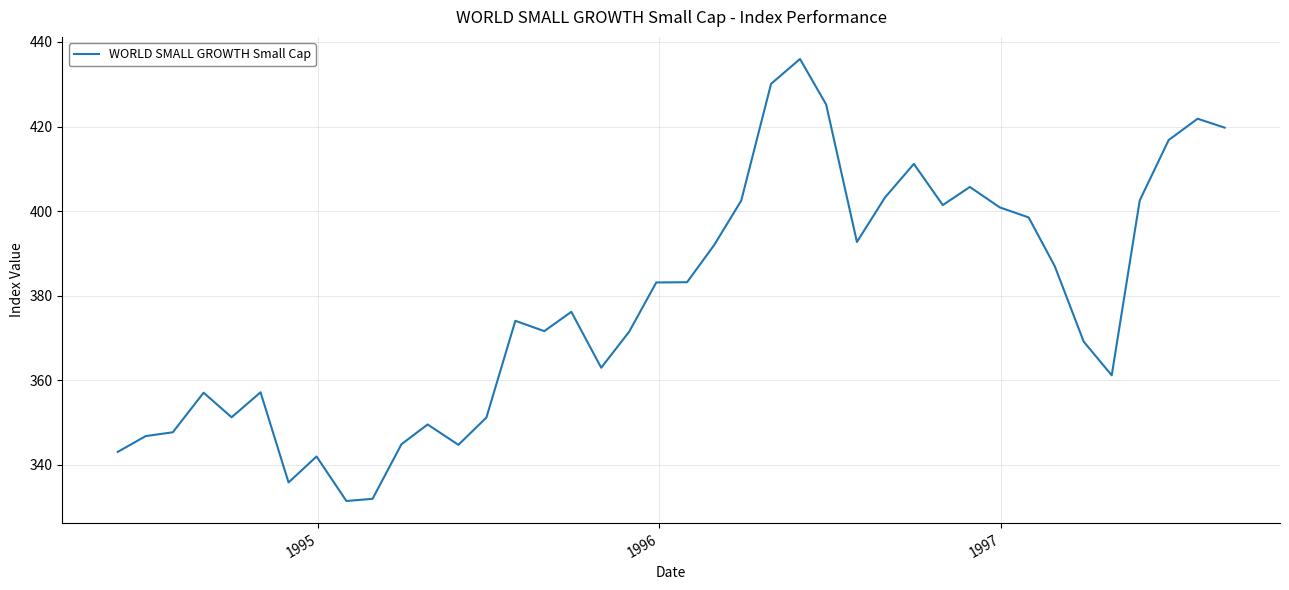

What is the greatest value displayed?

436.0